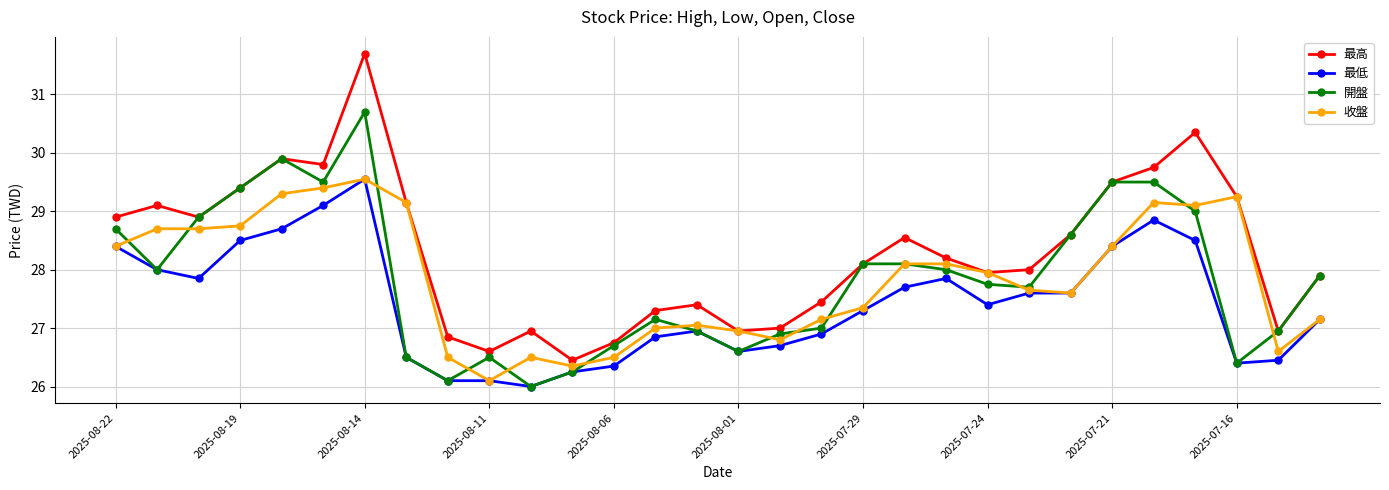

Which series has the largest range (max minus min)?

最高